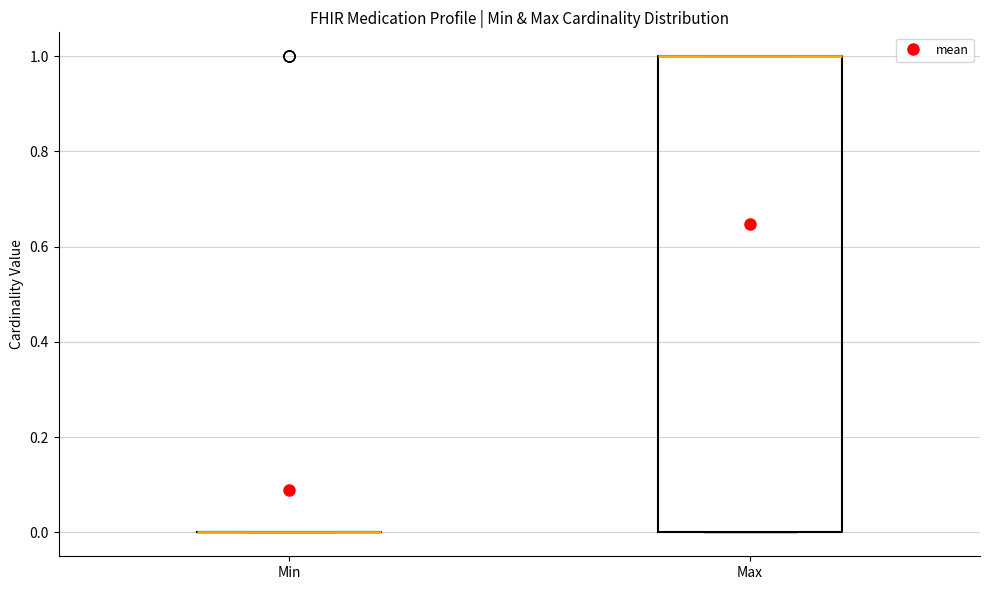

Which box is the tallest, from its lower edge to its upper edge?

Max